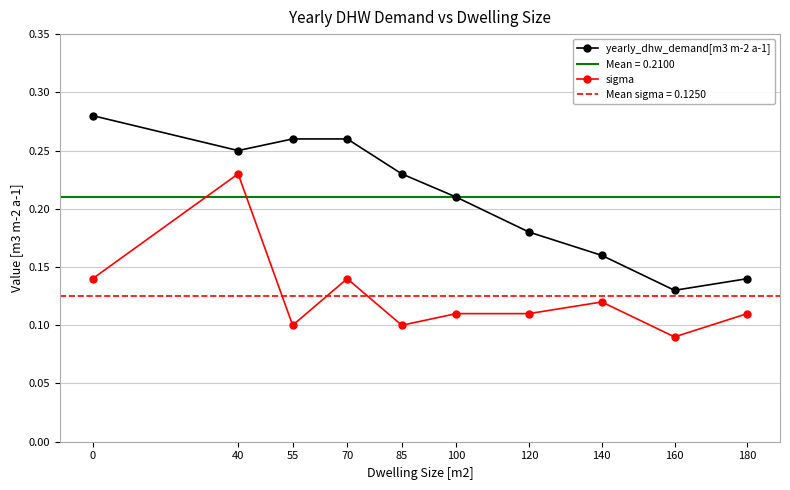

Between 120 and 180, which series saw the biggest shift?

yearly_dhw_demand[m3 m-2 a-1]